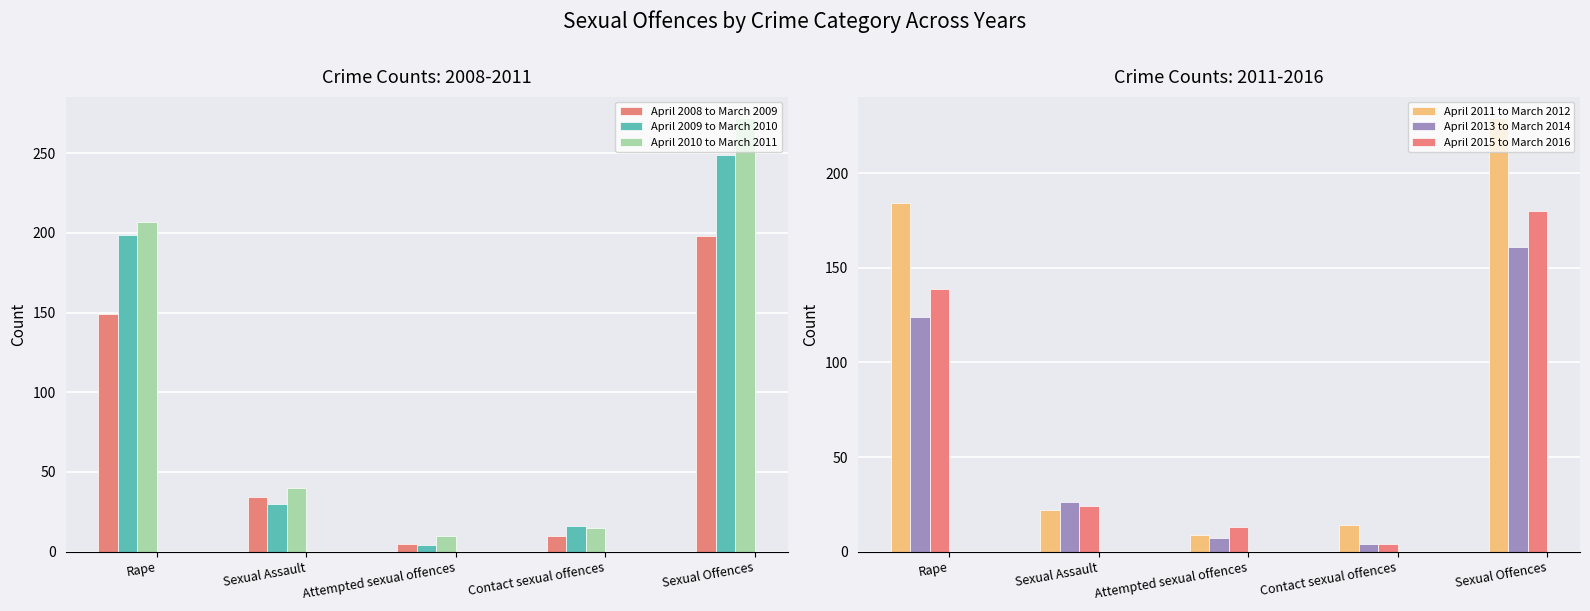

Is it true that April 2015 to March 2016 equals 139 at Rape?

True